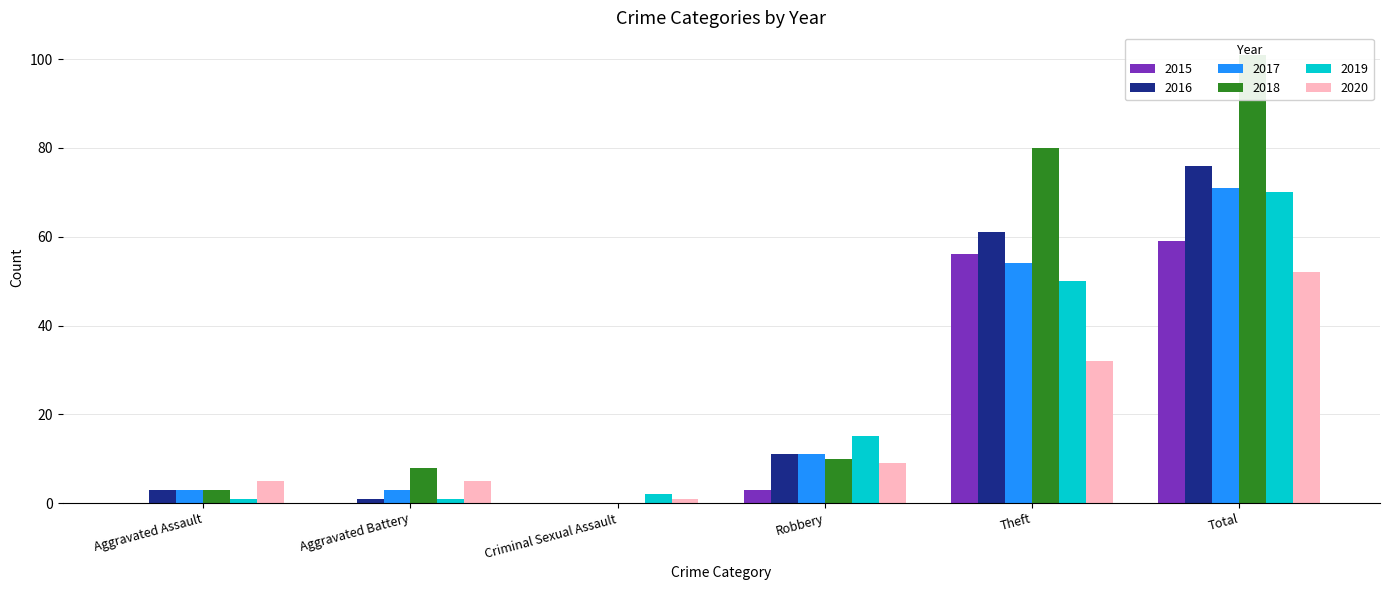

What is the difference between the second highest and minimum values in the 2015 series?

56